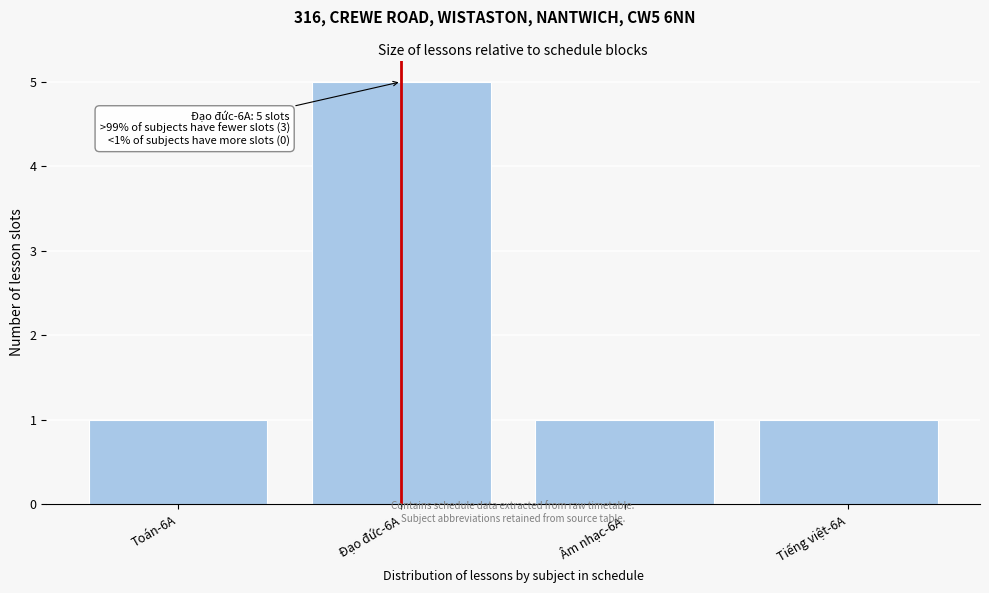

Reading left to right, what are all the values shown in this chart?

Toán-6A=1	Đạo đức-6A=5	Âm nhạc-6A=1	Tiếng việt-6A=1